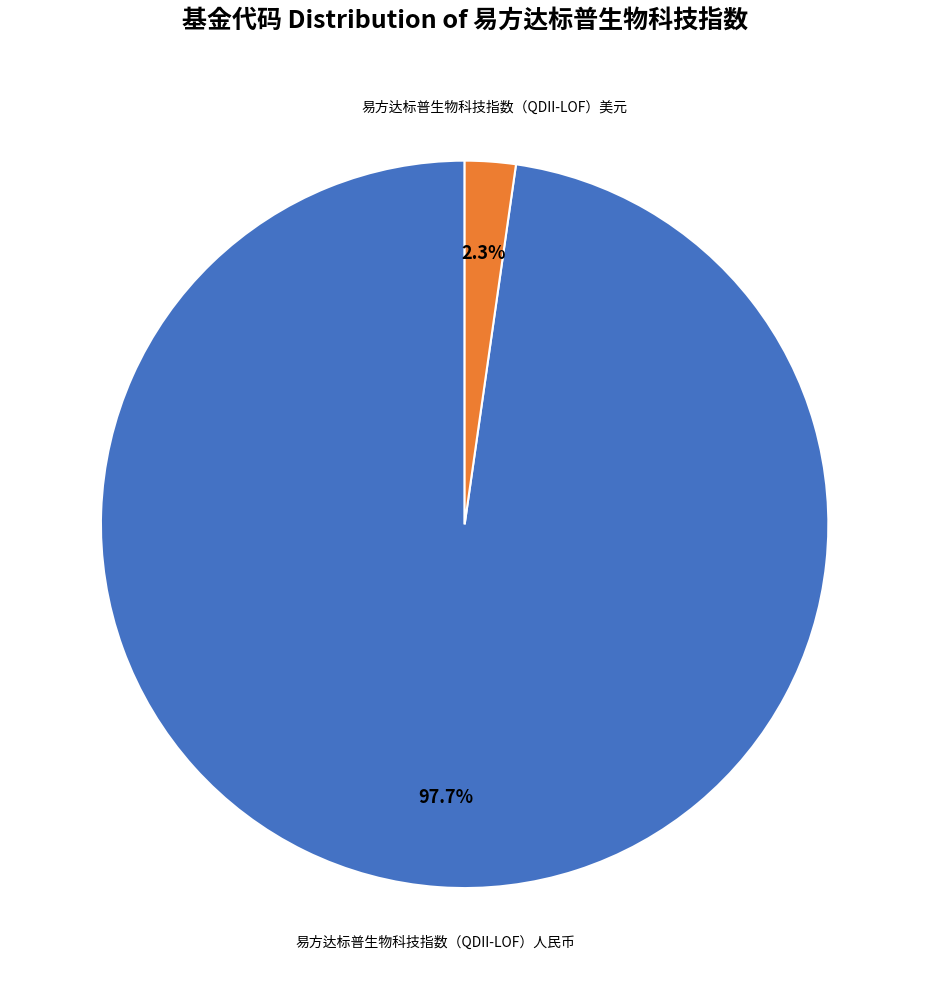

Is there any slice that represents more than half of the pie?

Yes